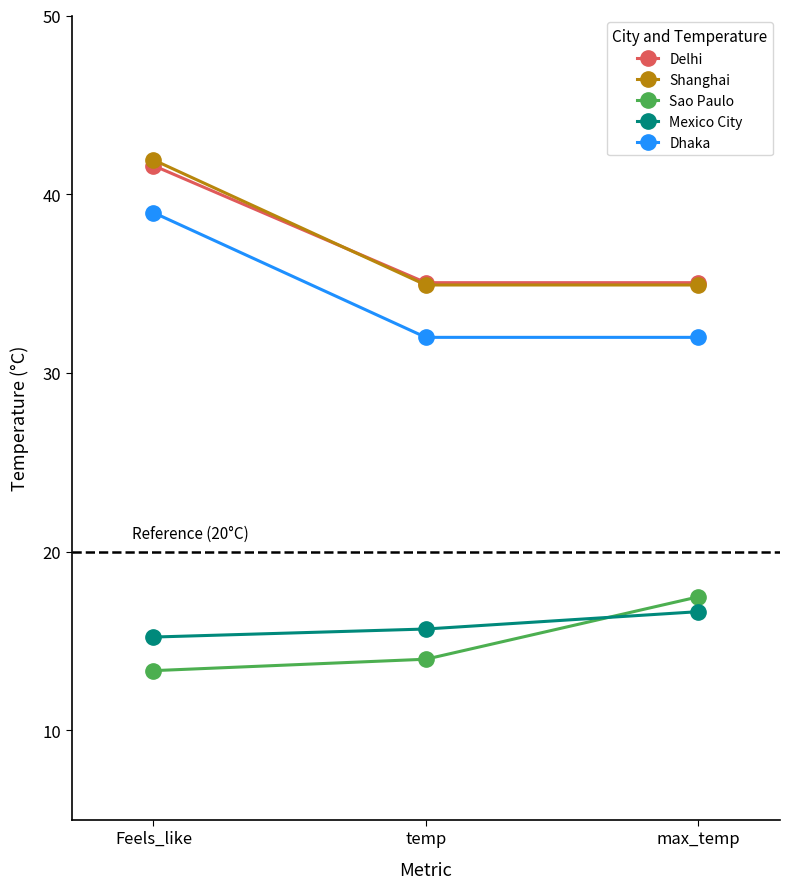

Read the Dhaka value at Feels_like.

39.0